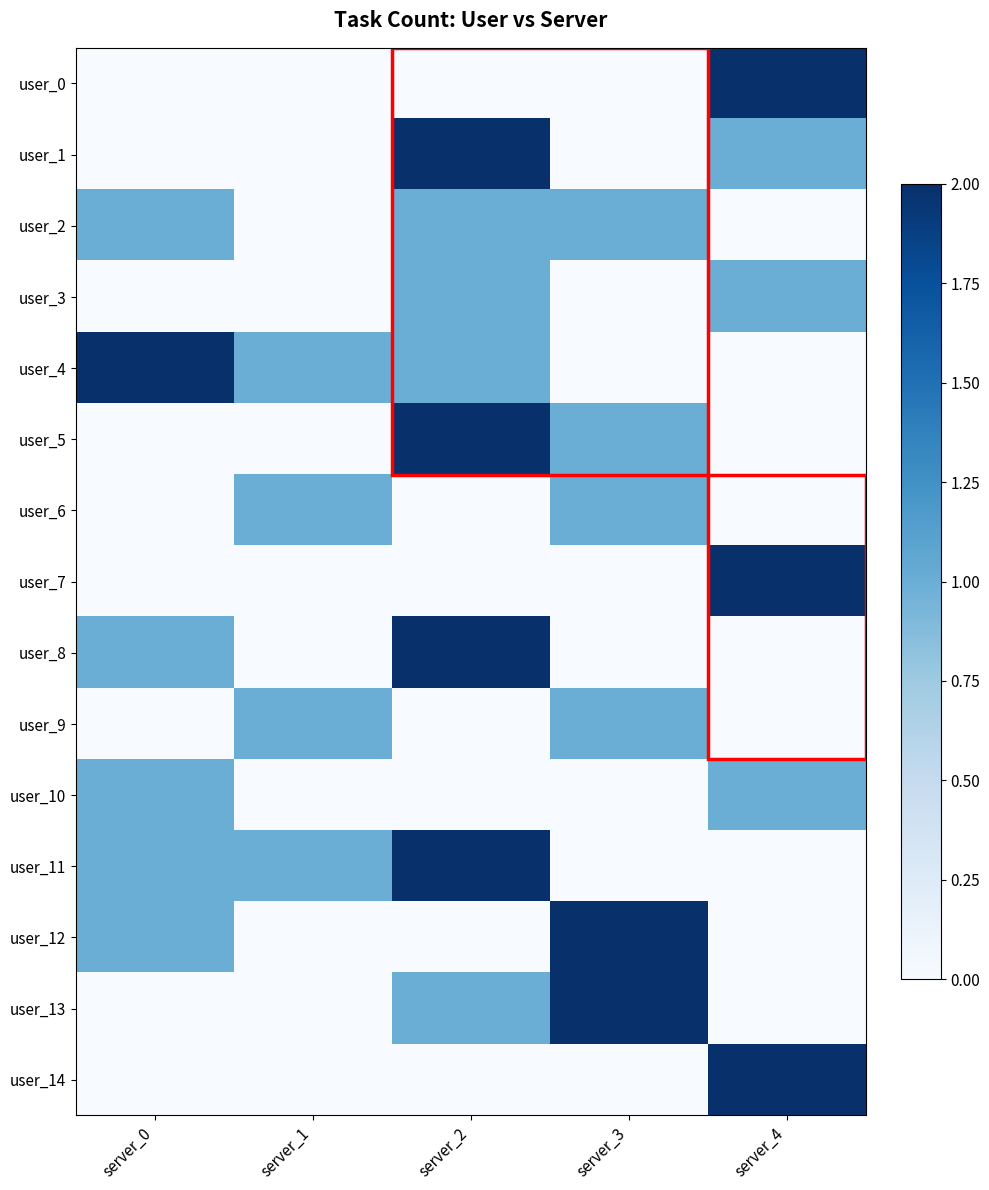

Which series has the largest range (max minus min)?

user_0